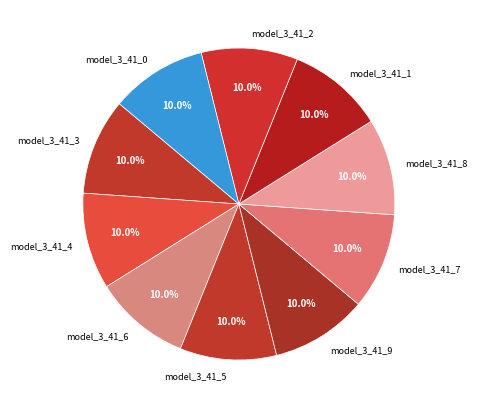

Is there a majority slice in this chart?

No